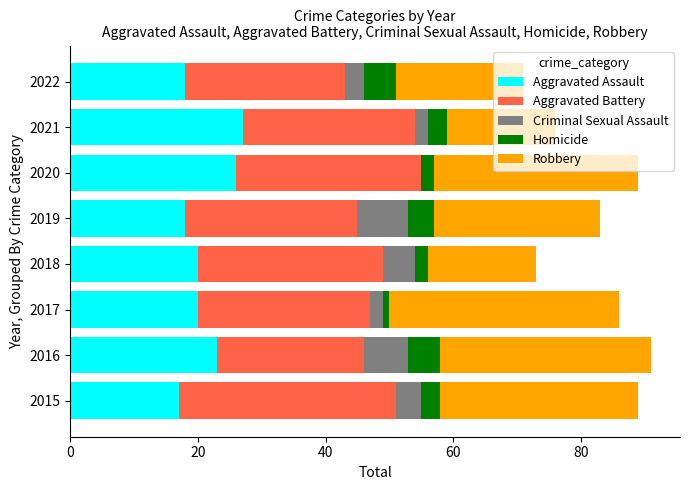

What is the total value across all series at 2022?

71